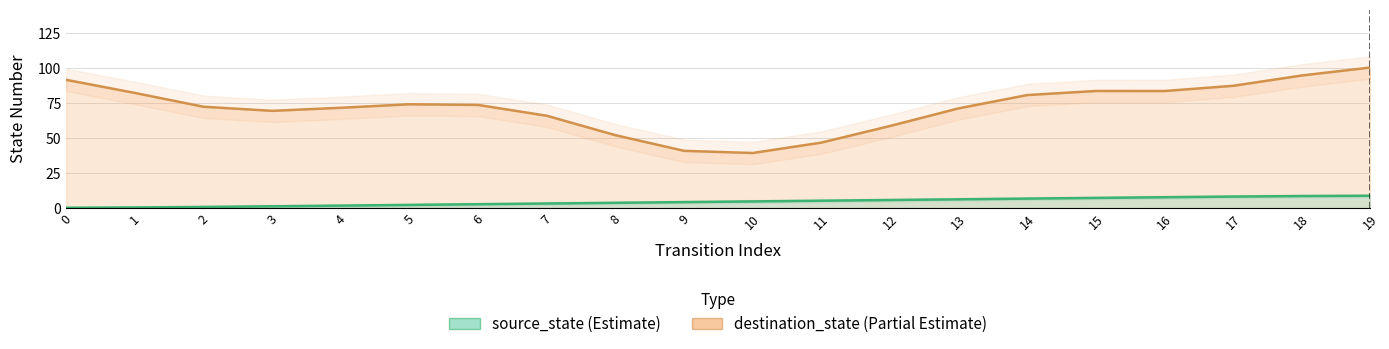

What is the highest value of the destination_state series?

100.2